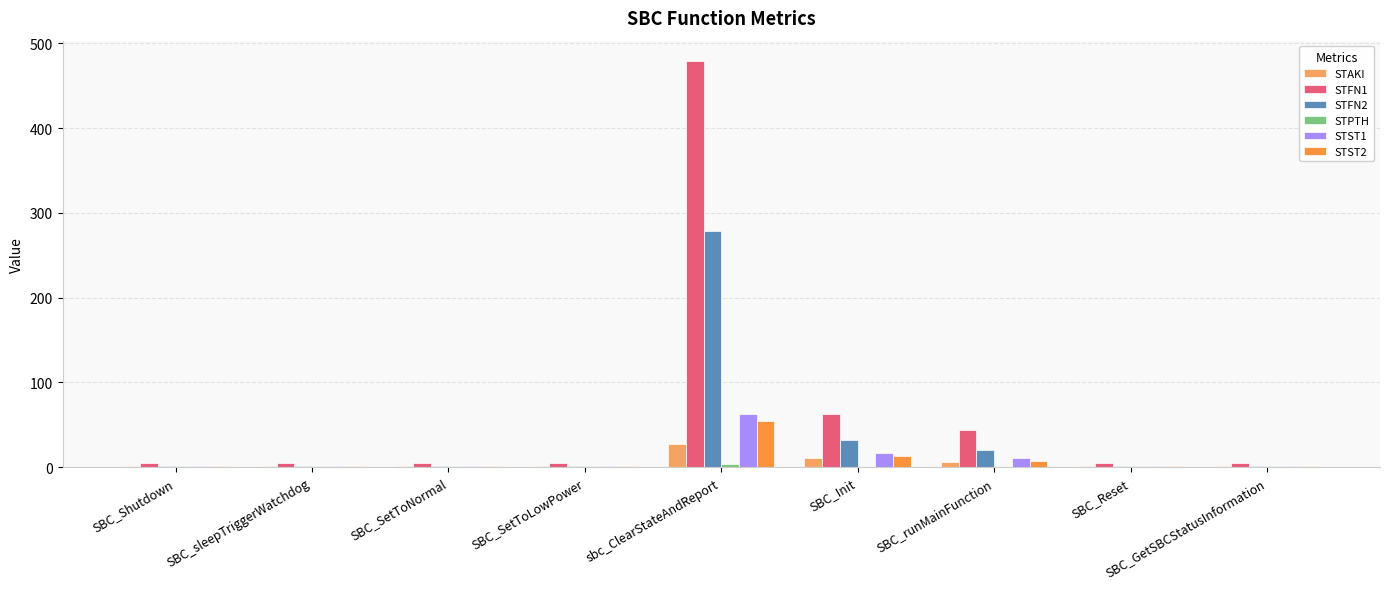

What is the maximum value shown in the chart?

479.0